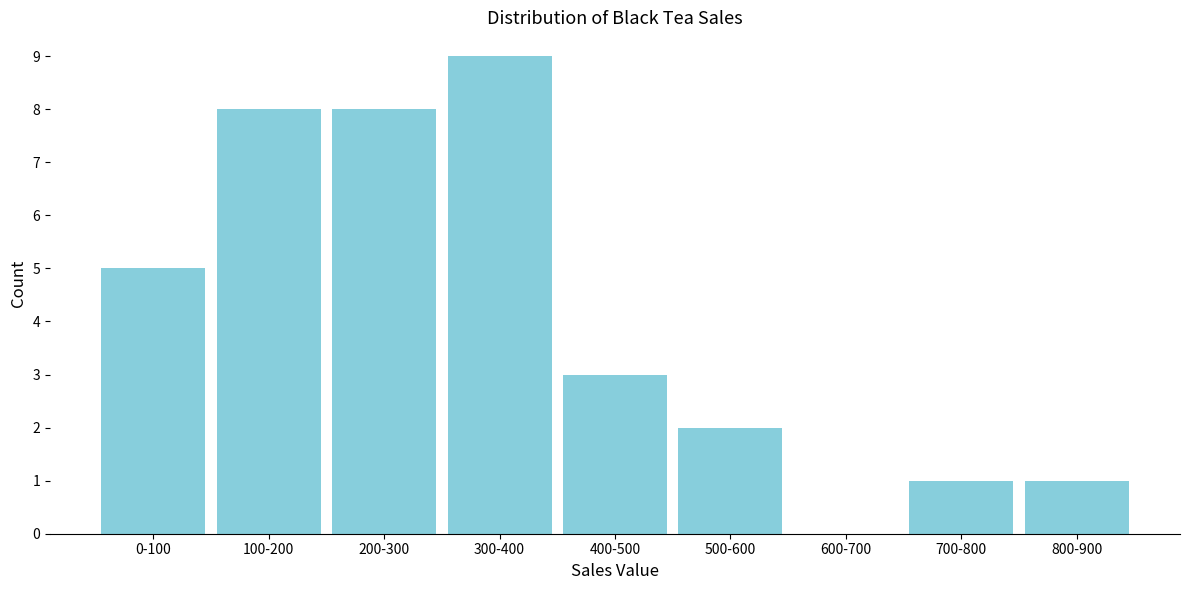

Reading right to left, extract all data points from this chart.

800-900=1	700-800=1	600-700=0	500-600=2	400-500=3	300-400=9	200-300=8	100-200=8	0-100=5